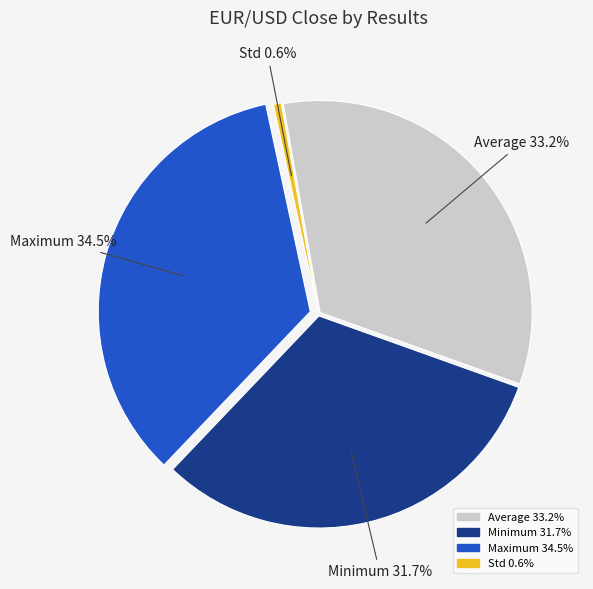

To the nearest percent, what portion does Minimum represent?

32%